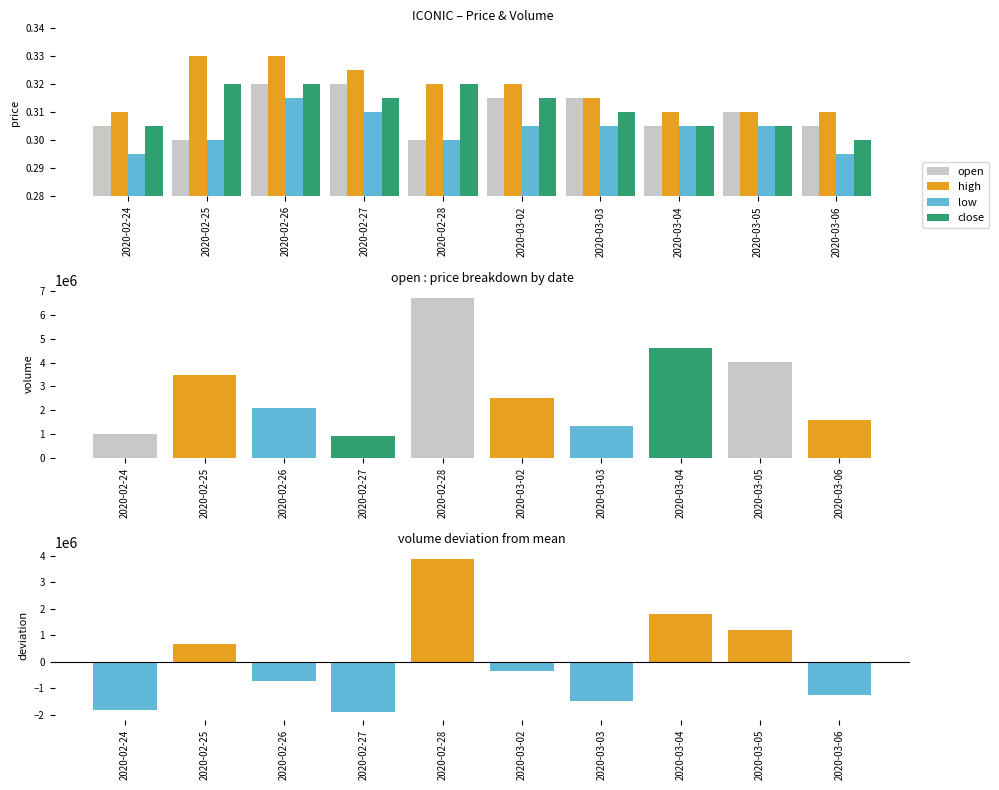

What position from the left is 2020-02-28?

5